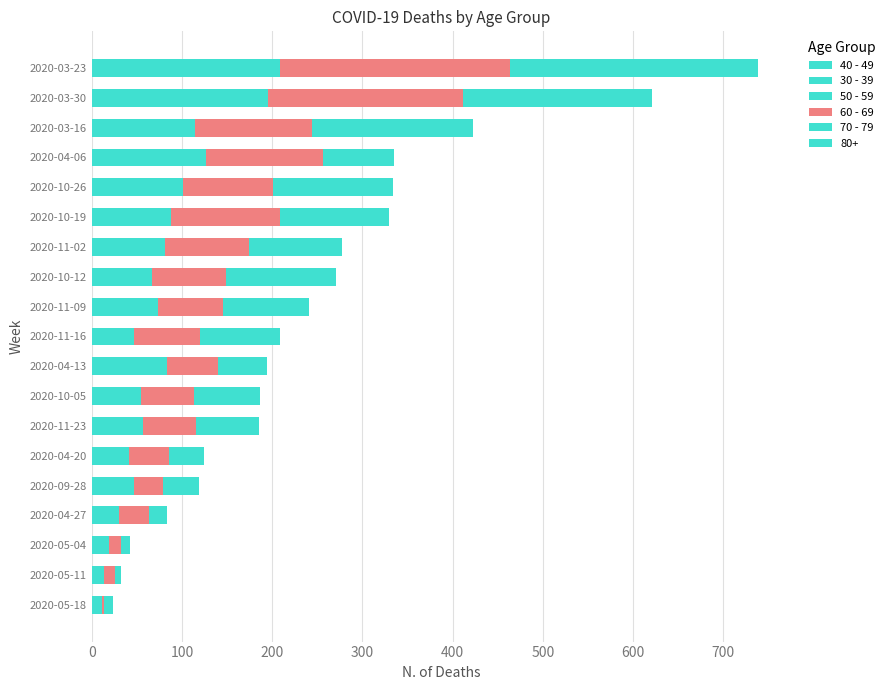

How many series are shown in this chart?

6